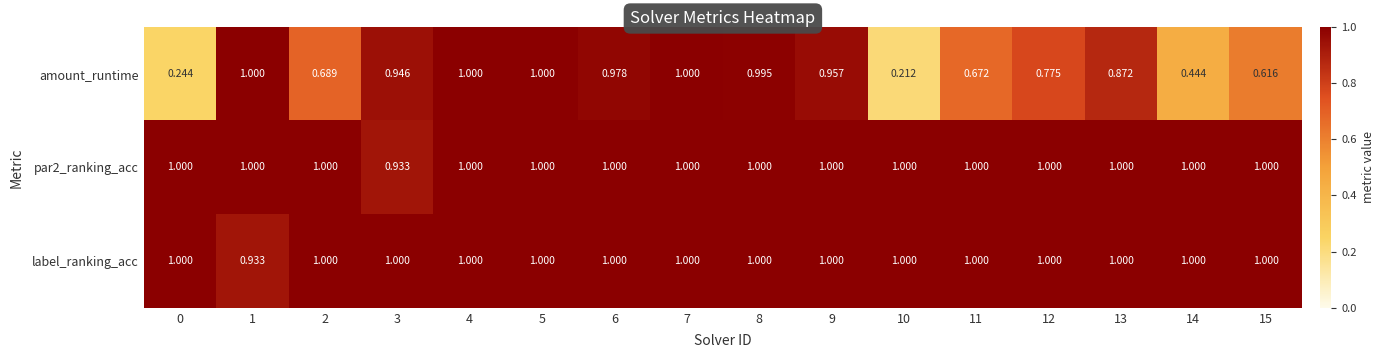

Between 1 and 8, which series saw the biggest shift?

label_ranking_acc